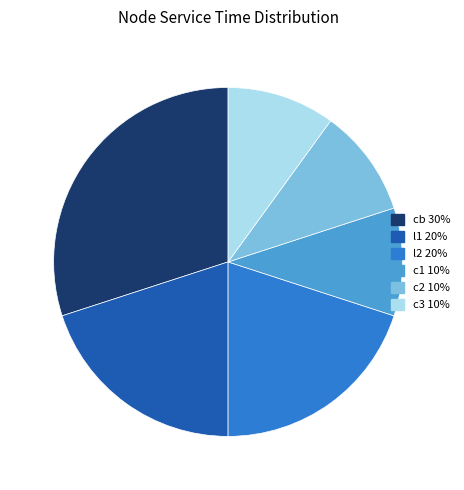

Is the sum of c2 10% and c3 10% greater than half?

No